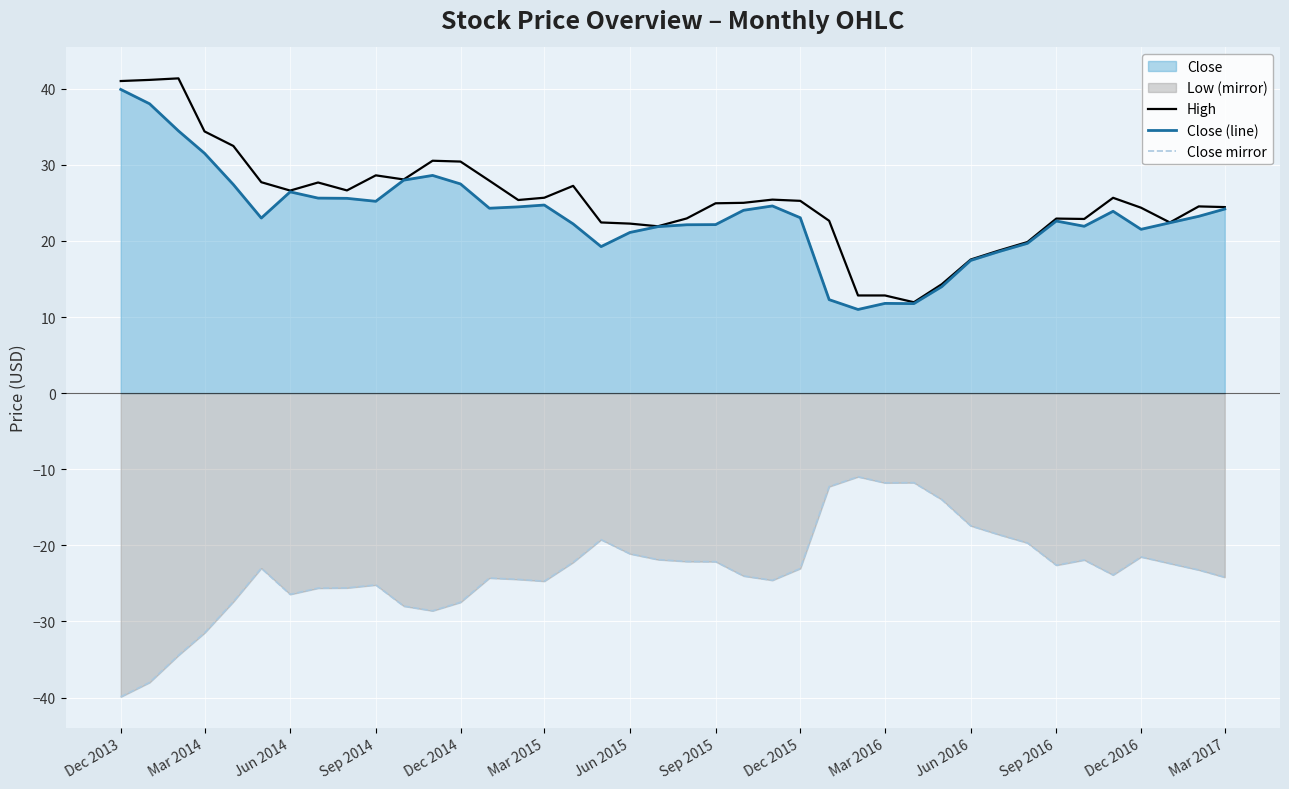

True or false: Close (line) and Close mirror cross at least once.

False